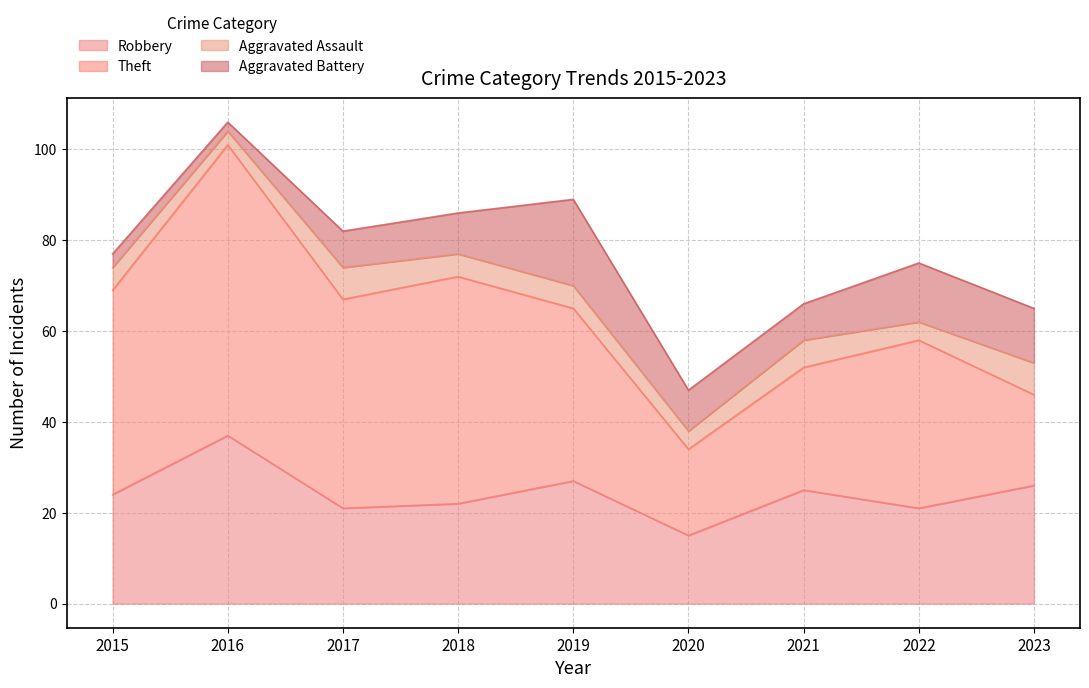

What is the minimum value shown in the chart?

2